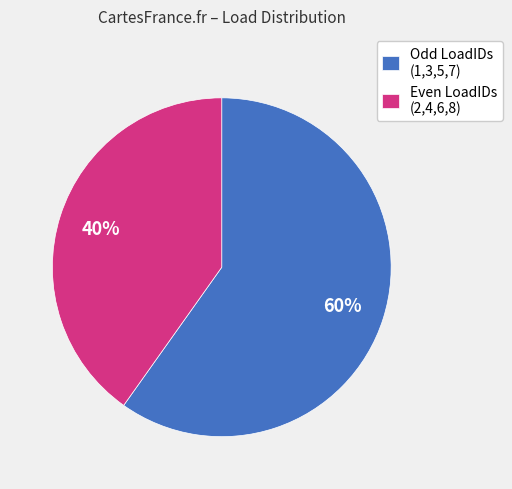

How many segments does this pie chart have?

2